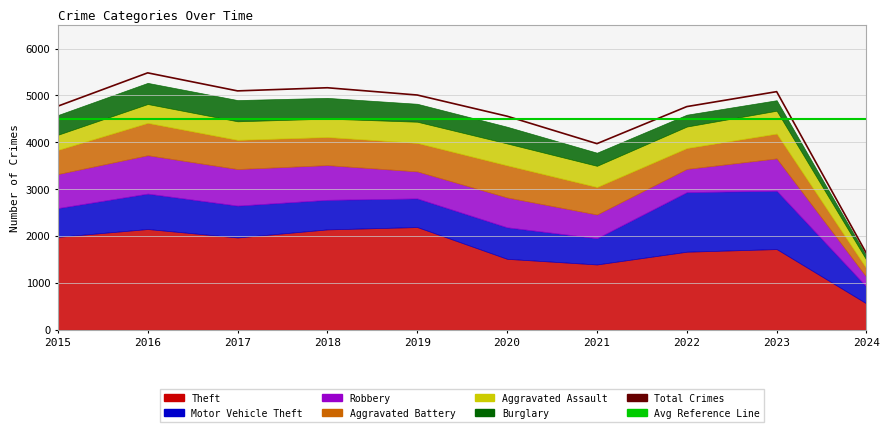

At 2018, list the series in order from smallest to largest.

Aggravated Assault, Burglary, Aggravated Battery, Motor Vehicle Theft, Robbery, Theft